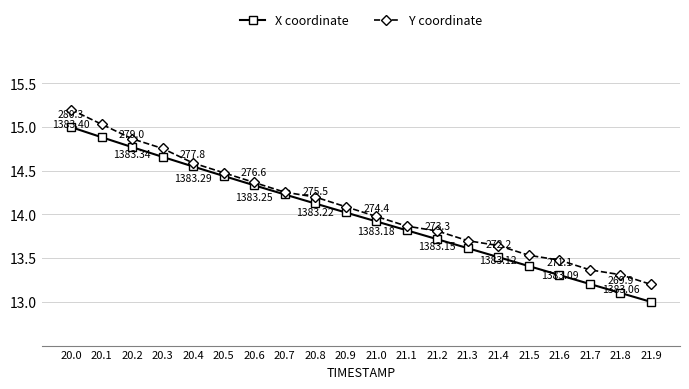

What is the value of the Y coordinate point at the 12th from the left?

13.9